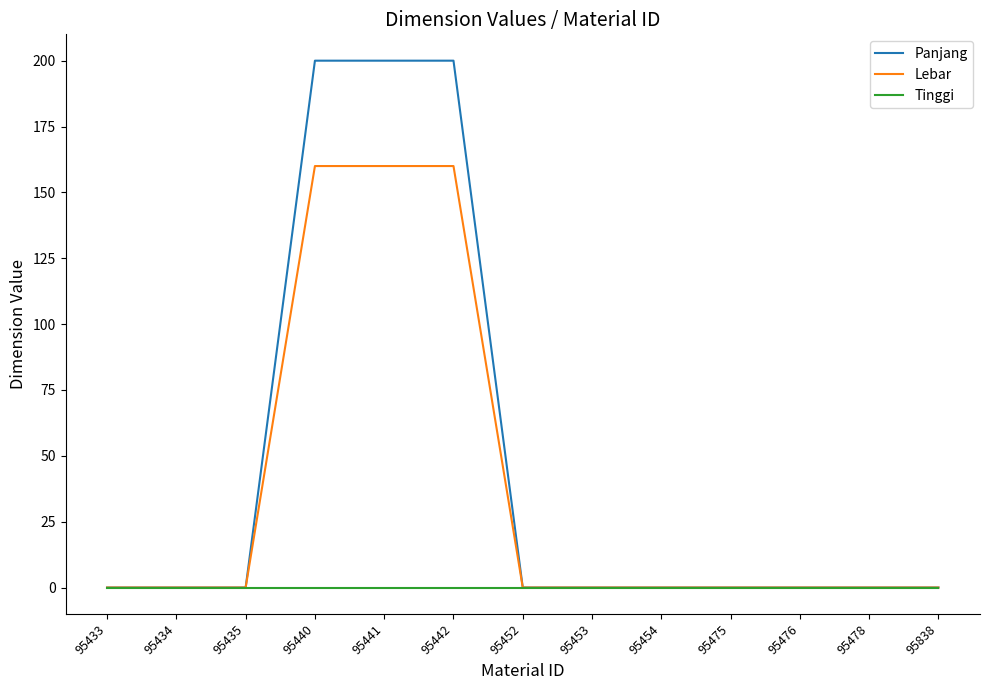

What is the total value across all series at 95442?

360